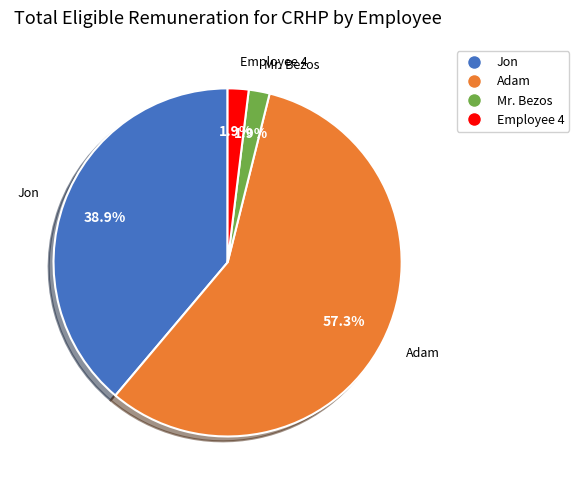

Does Mr. Bezos account for over 50% of the chart?

No